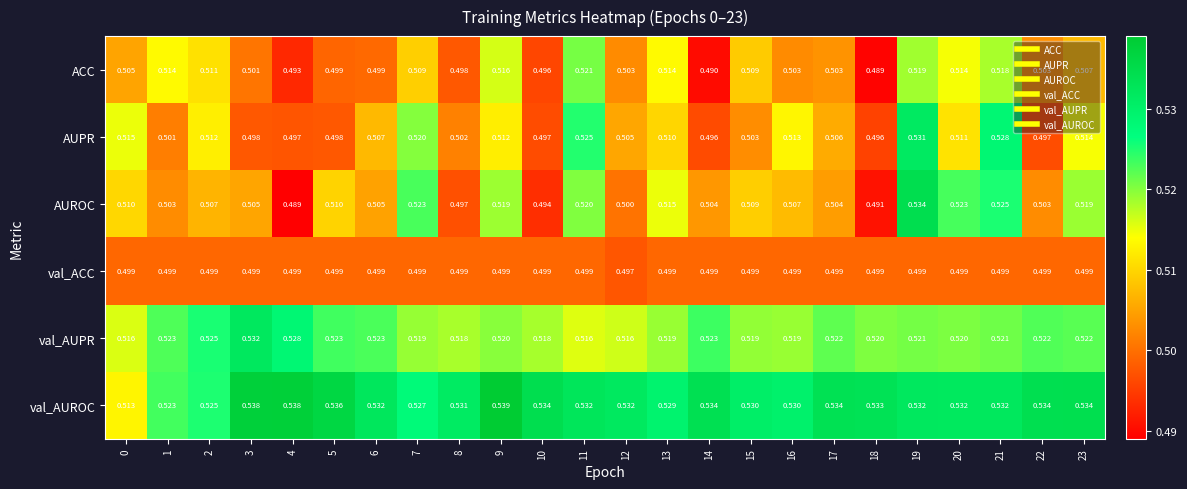

Rank the series at 3 from highest to lowest value.

val_AUROC, val_AUPR, AUROC, ACC, val_ACC, AUPR